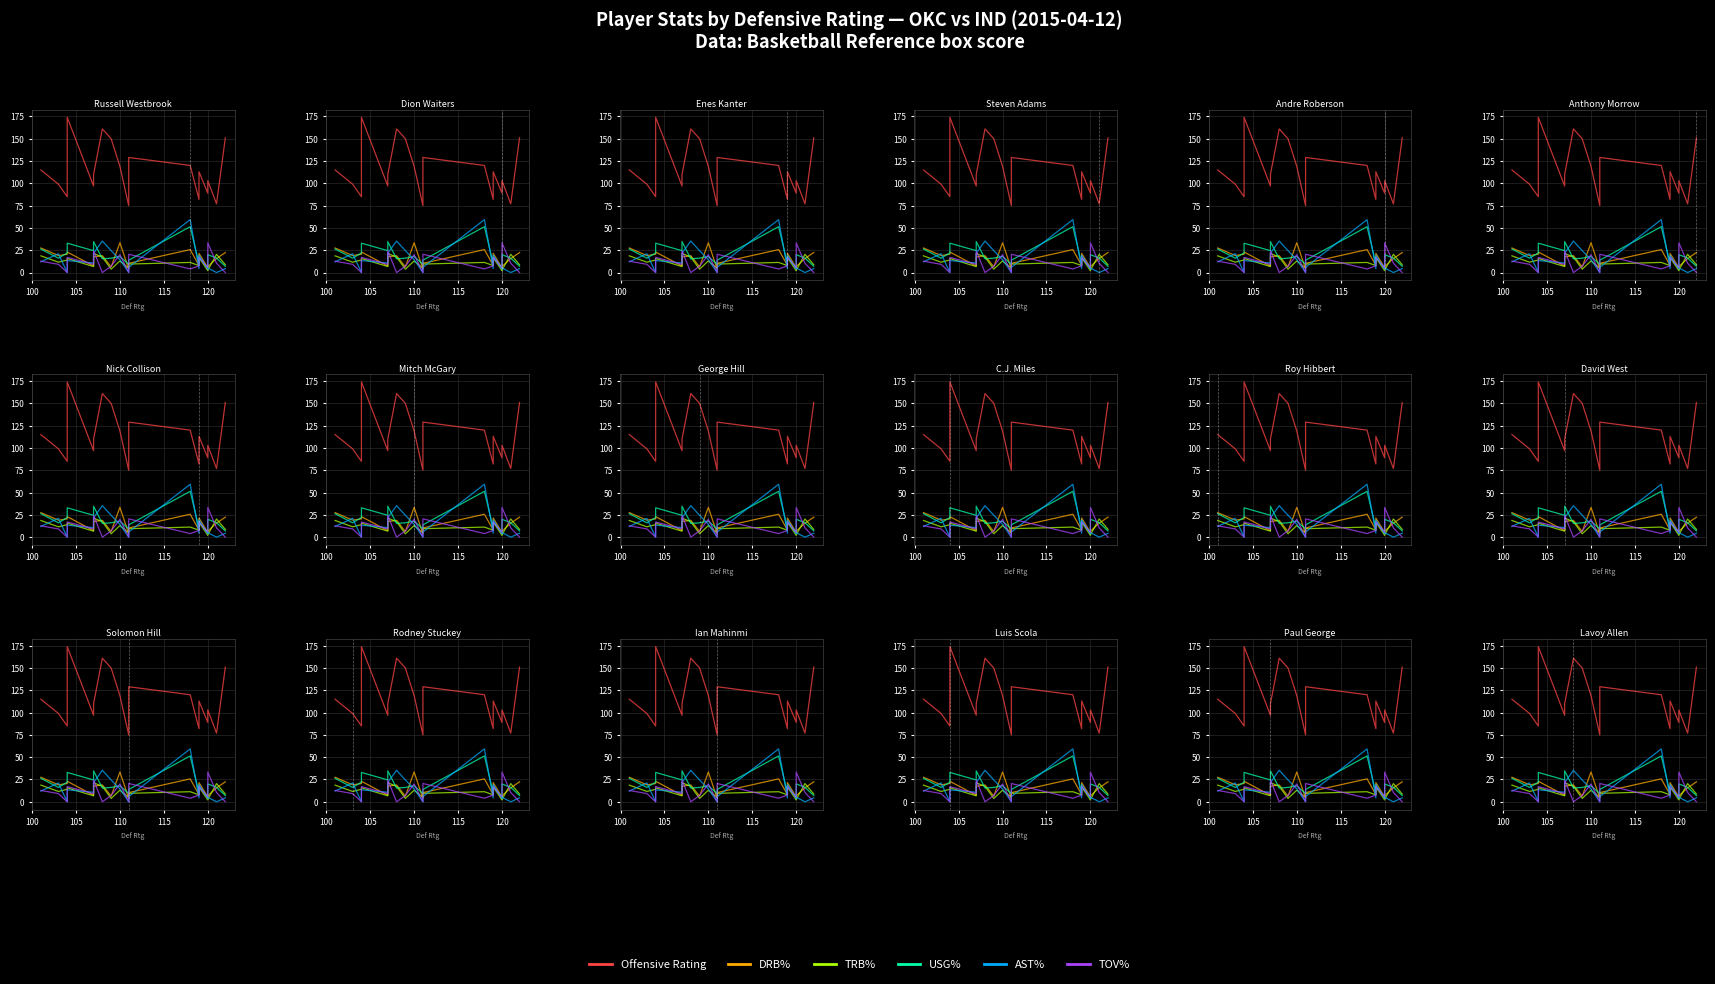

True or false: Offensive Rating and AST% cross at least once.

False